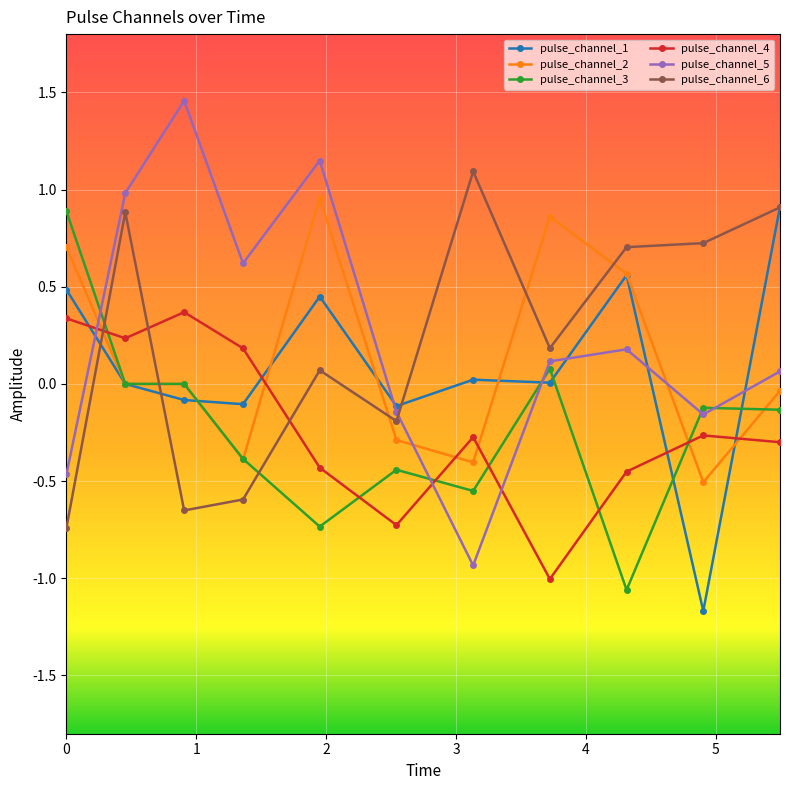

In pulse_channel_5, how many points are lower than both neighbors (excluding endpoints)?

3